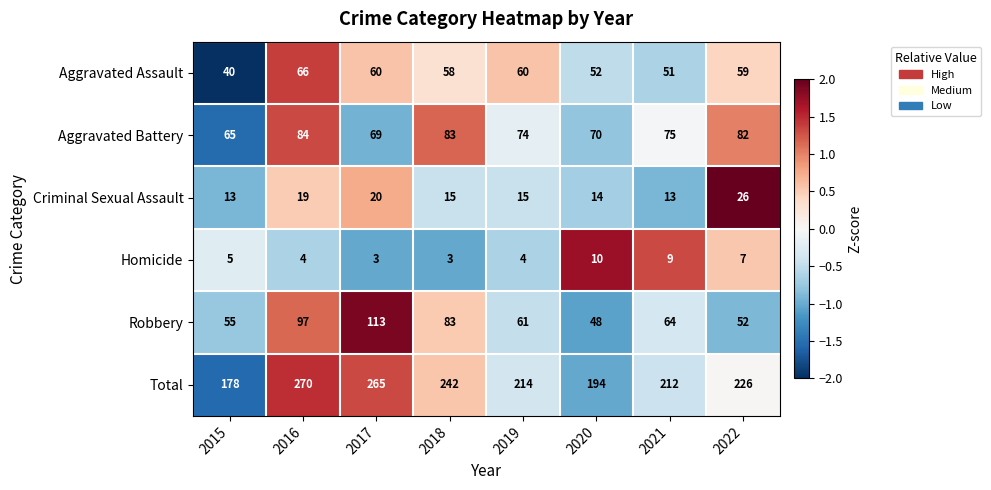

The Aggravated Battery series shows 124 at 2020. True or false?

False